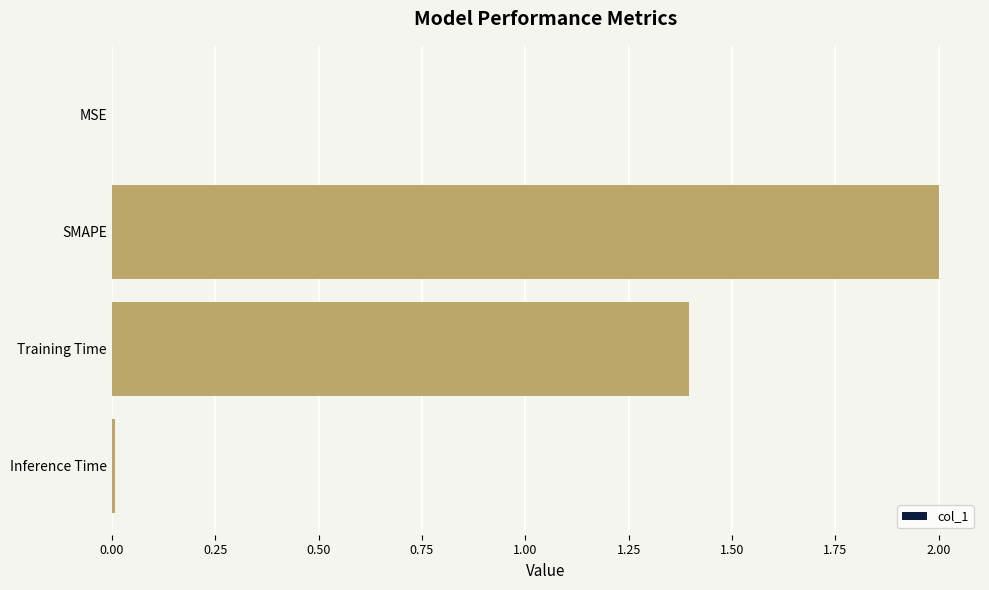

What is the sum of all values?

3.4